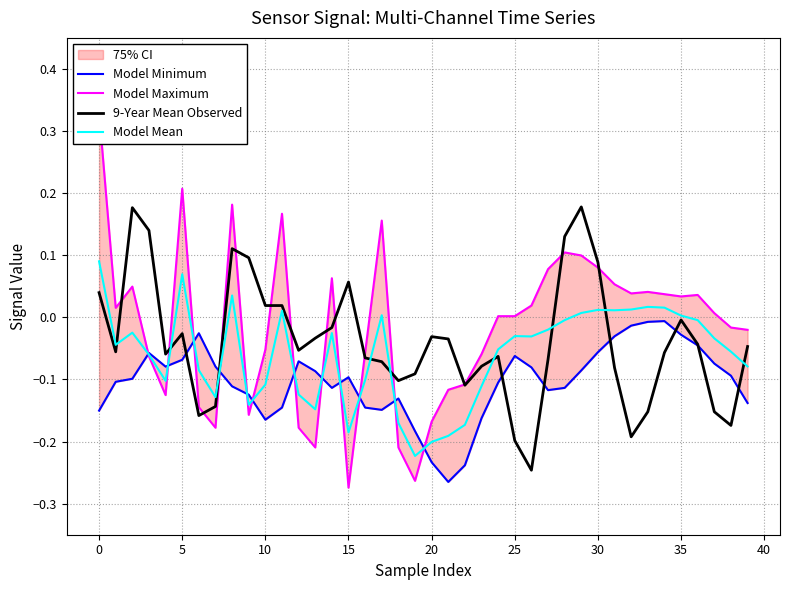

Which series has the largest range (max minus min)?

Model Maximum